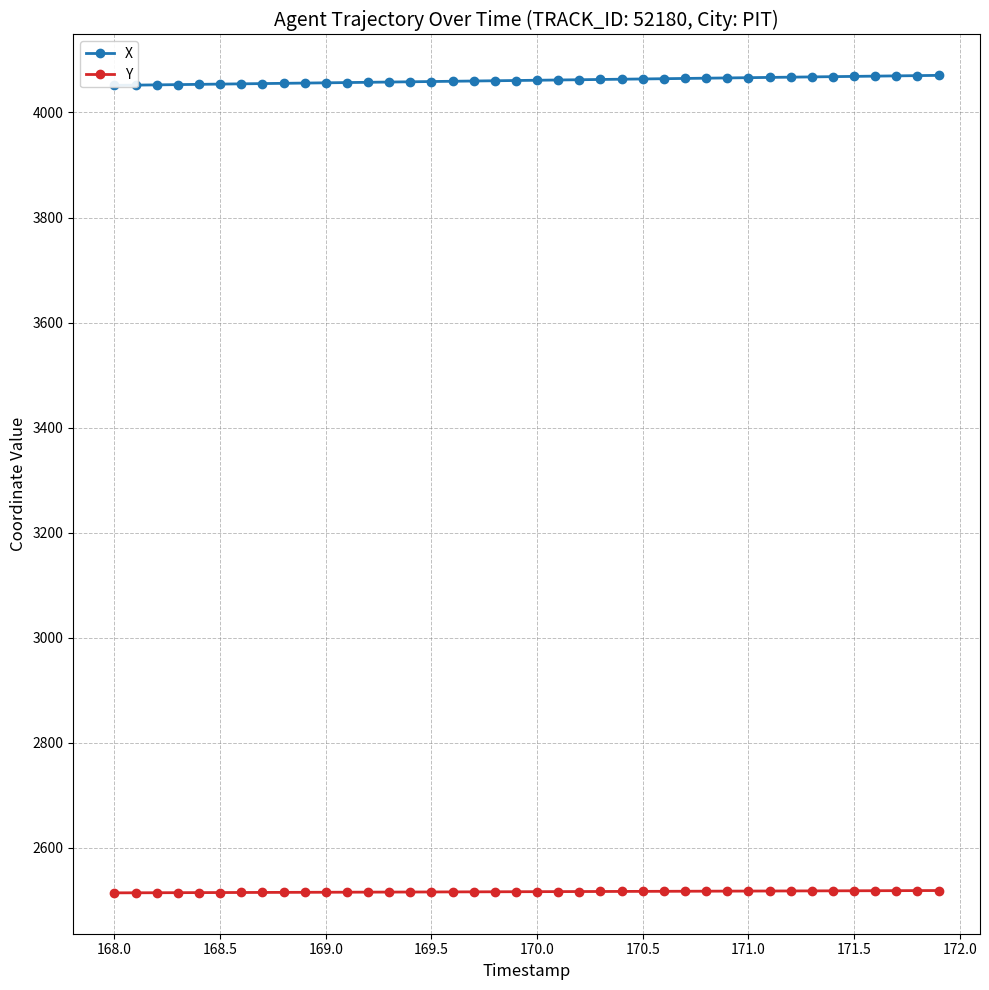

What is the value of the Y point at the 29th from the left?

2517.6